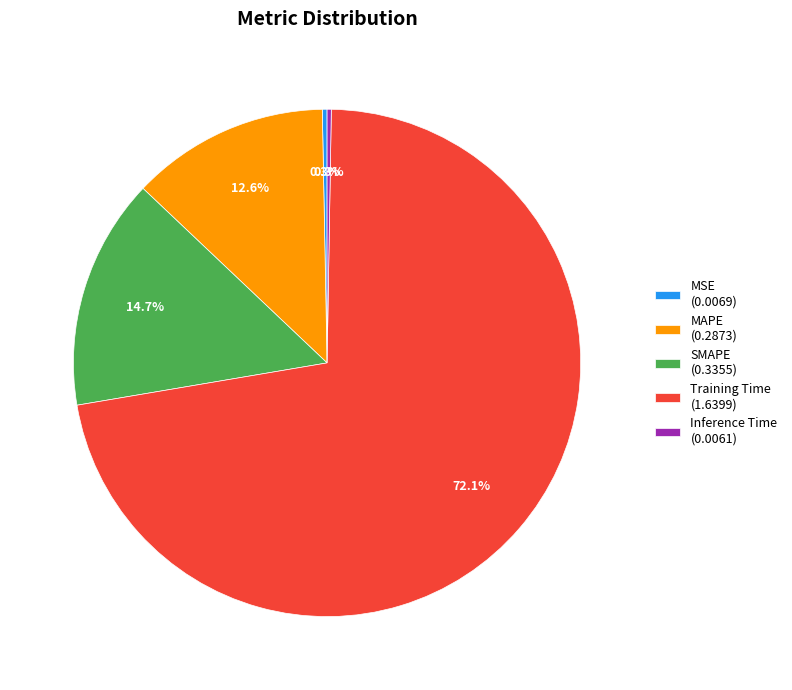

Is there any slice that represents more than half of the pie?

Yes